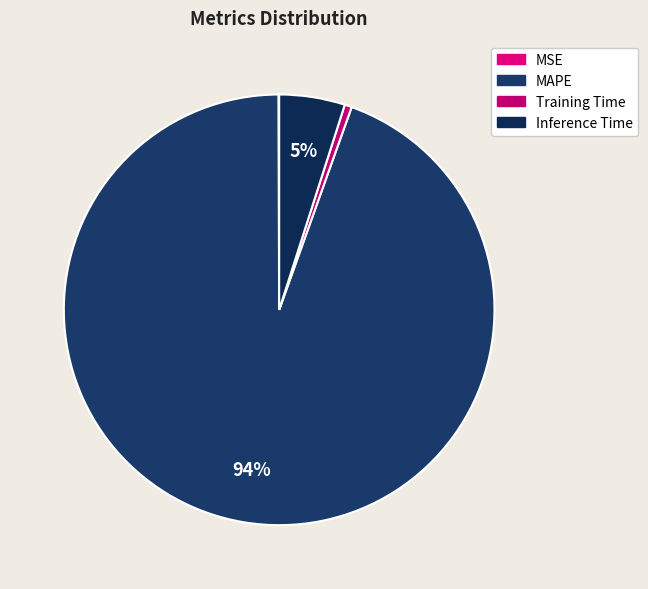

Which has a higher value, MAPE or MSE?

MAPE